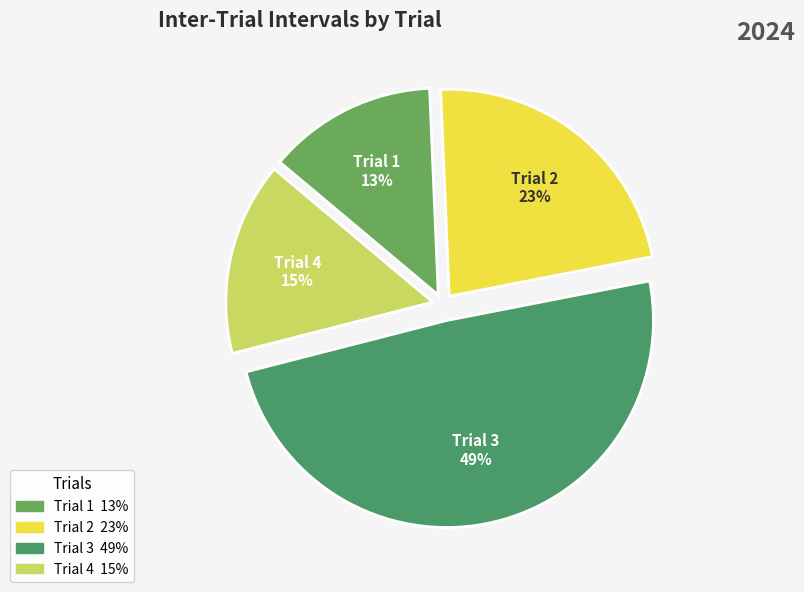

Which category has the biggest portion of the pie?

Trial 3